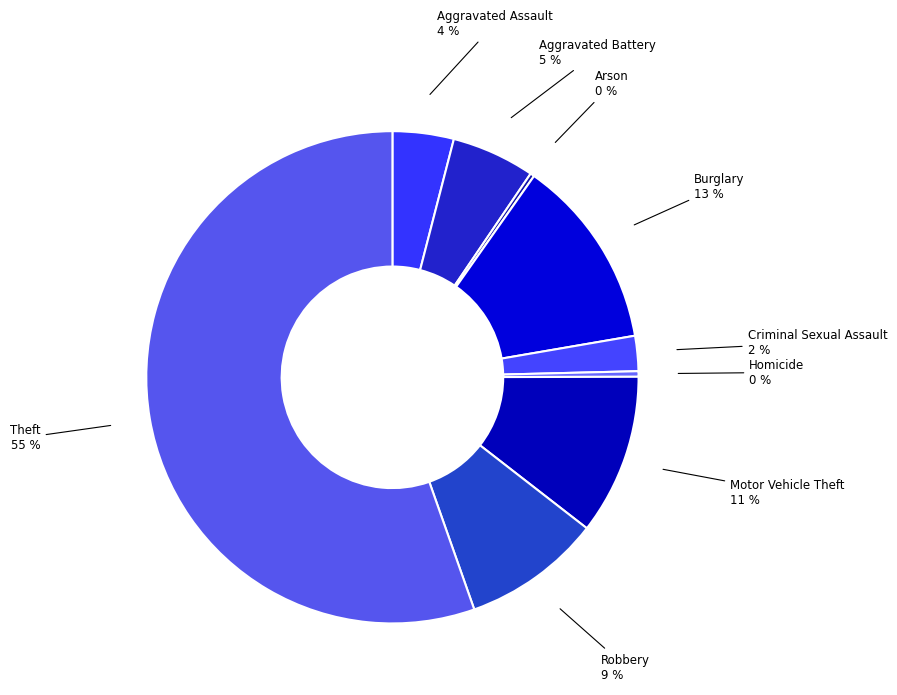

Does any single category account for the majority?

Yes